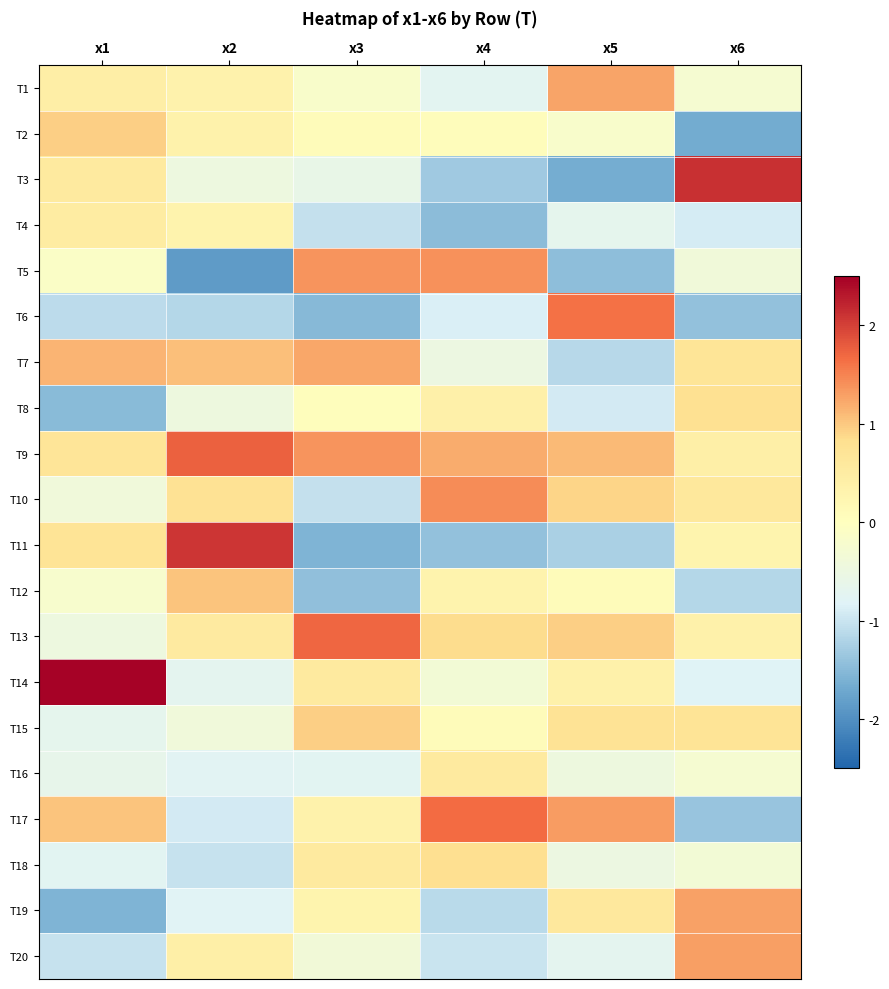

At which category does the chart reach its minimum across all series?

x2